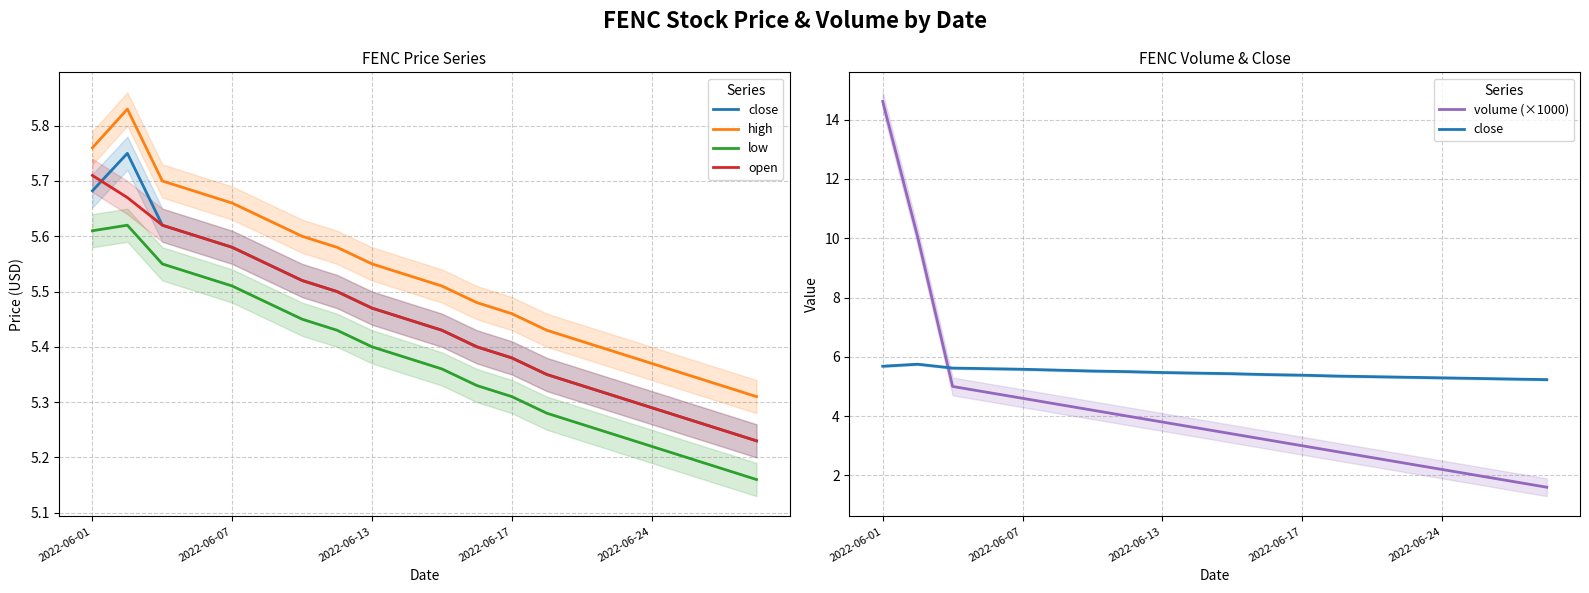

True or false: high has more than 0 points higher than both neighbors.

True